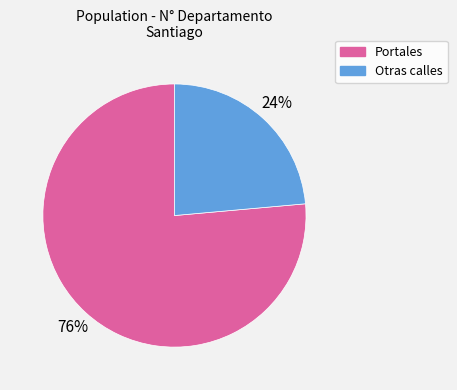

Combined, do Portales and Otras calles account for over 50%?

Yes